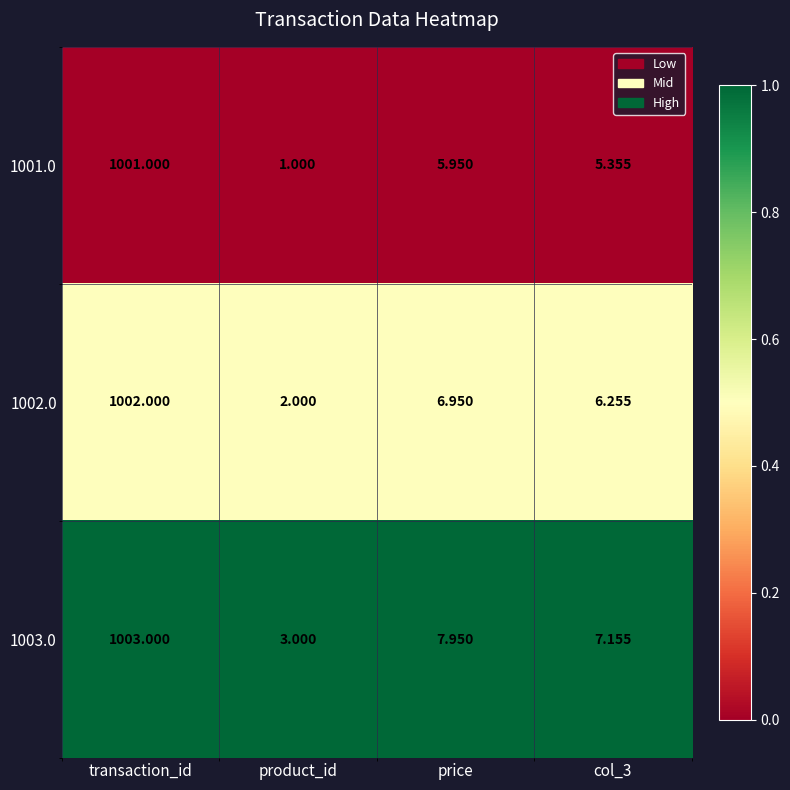

At which label does 1003.0 reach its peak?

transaction_id